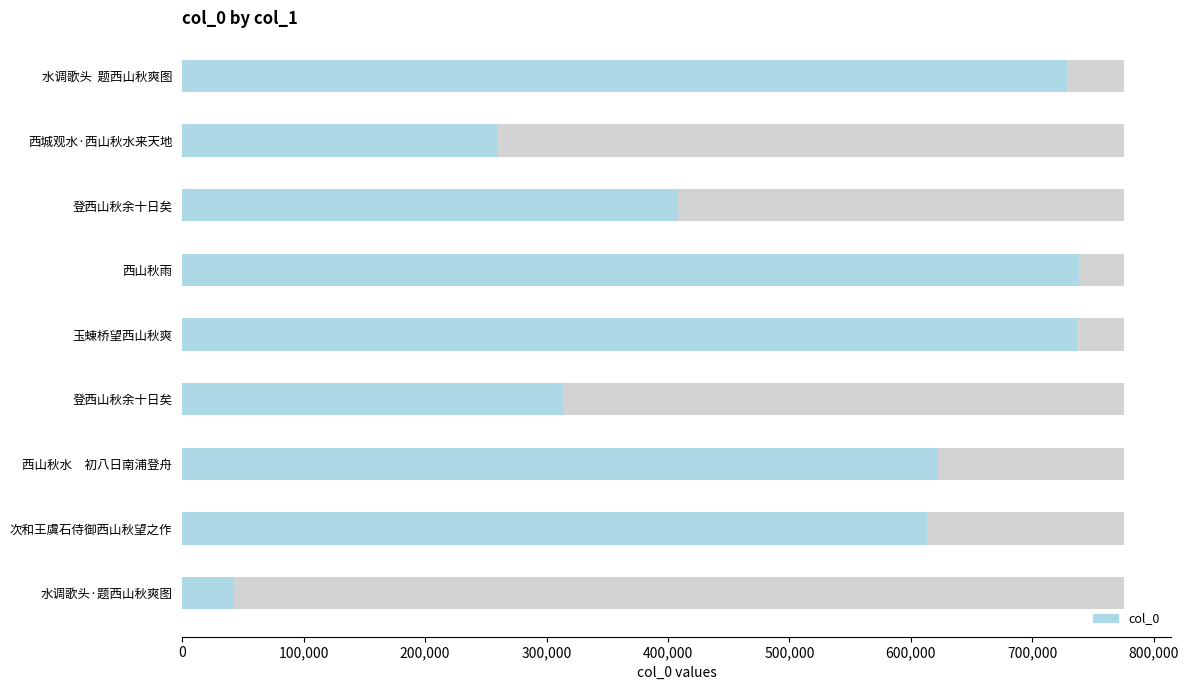

Approximately how many times larger is the value at 西城观水·西山秋水来天地 compared to 登西山秋余十日矣?

0.8